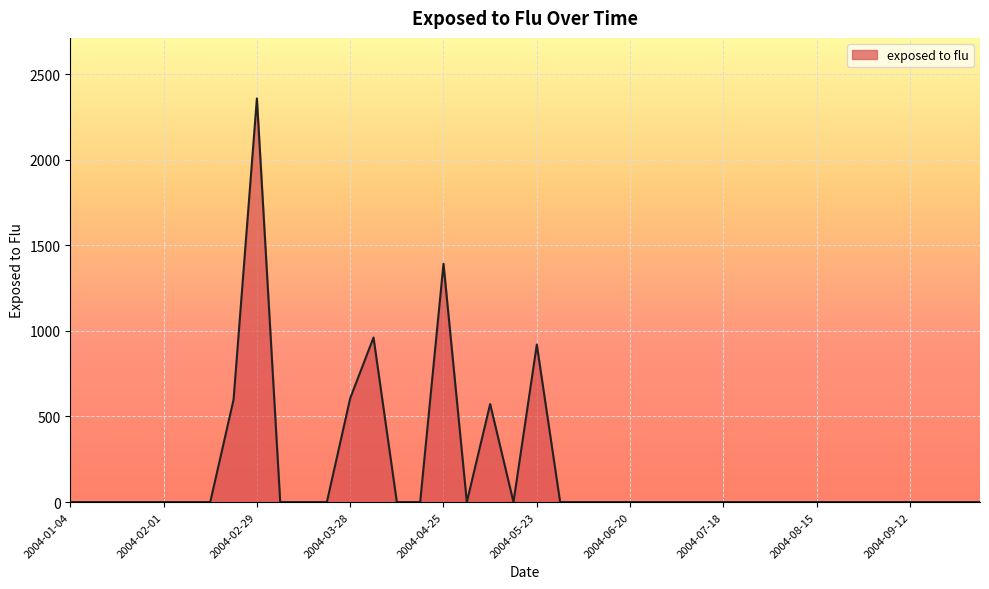

What is the difference between the maximum and minimum values?

2357.9